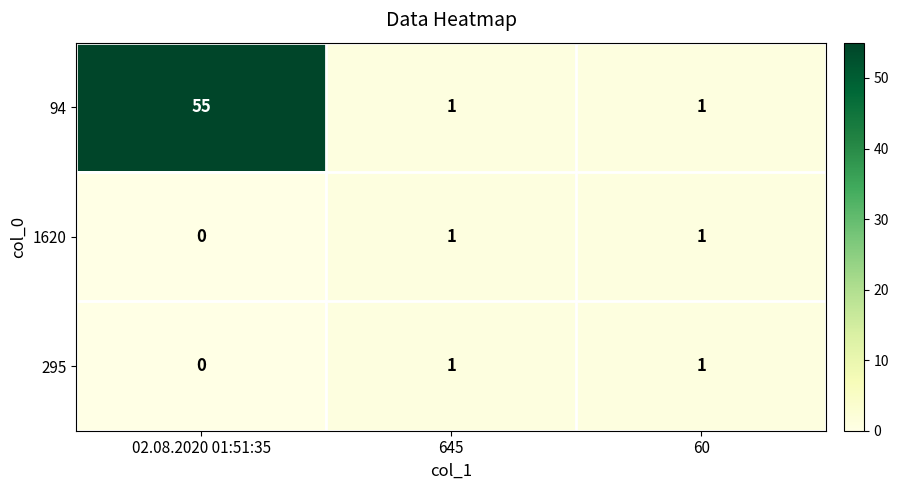

How many 1620 values are between 0 and 1?

3